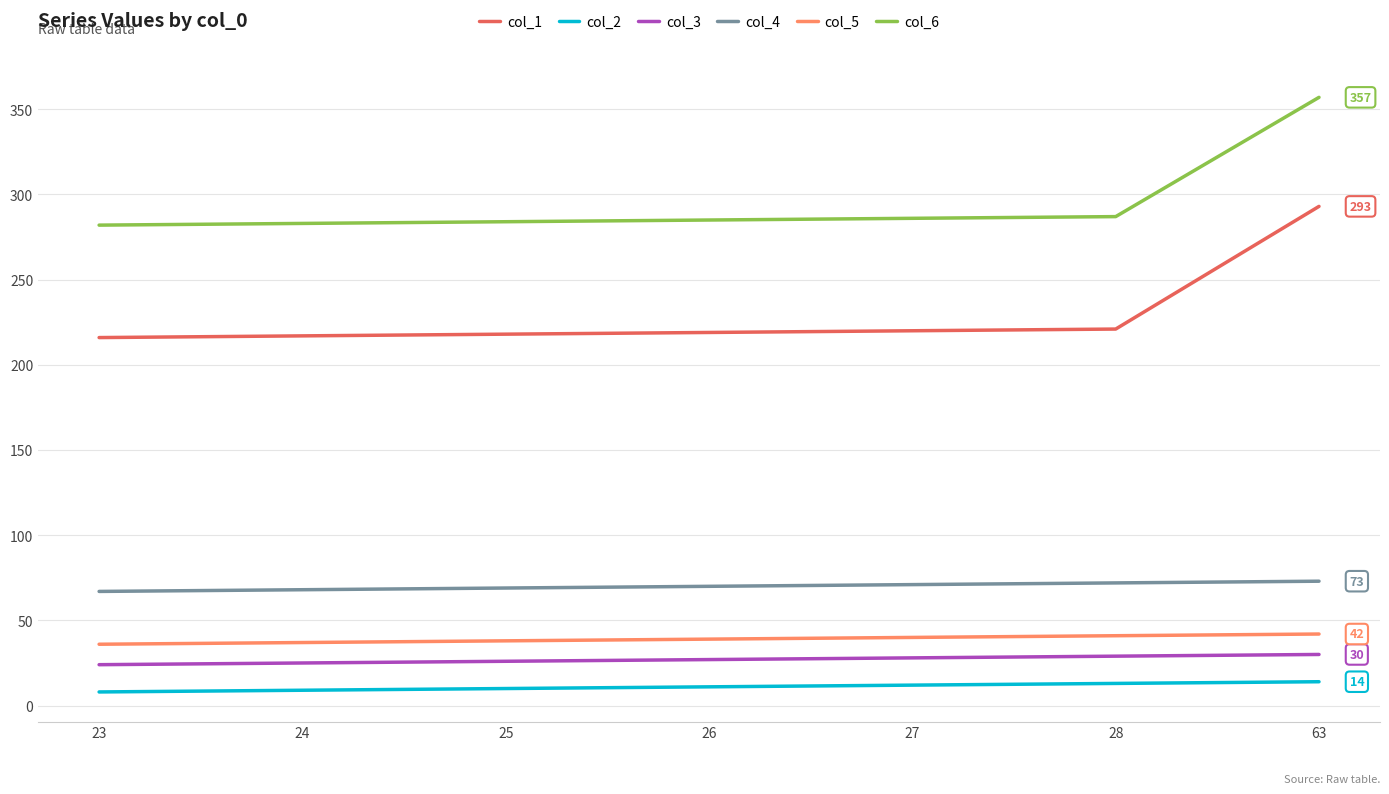

The col_2 series shows 12 at 27. True or false?

True